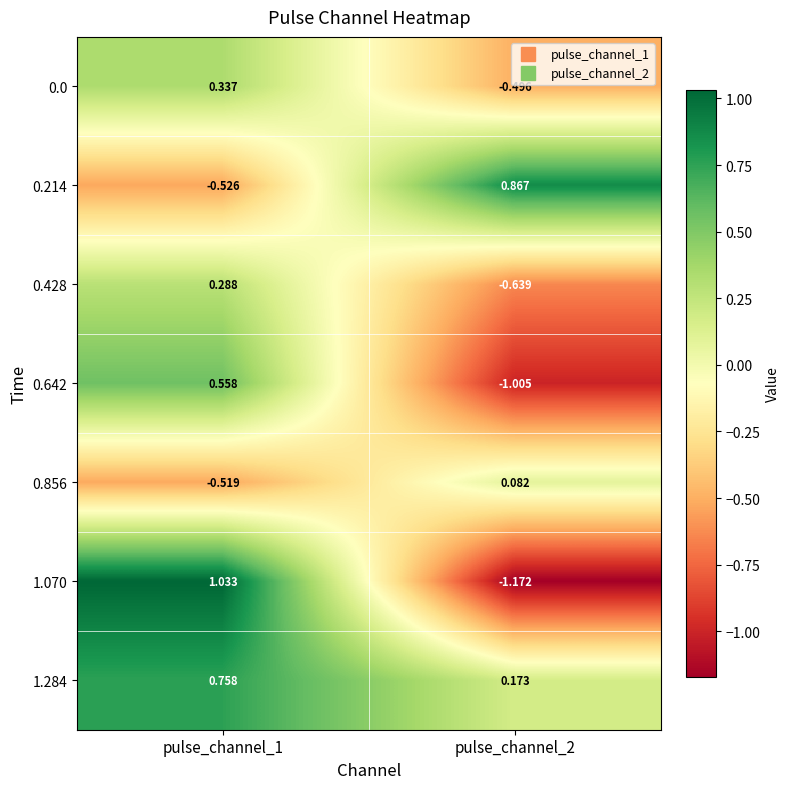

How many categories are shown in the chart?

2